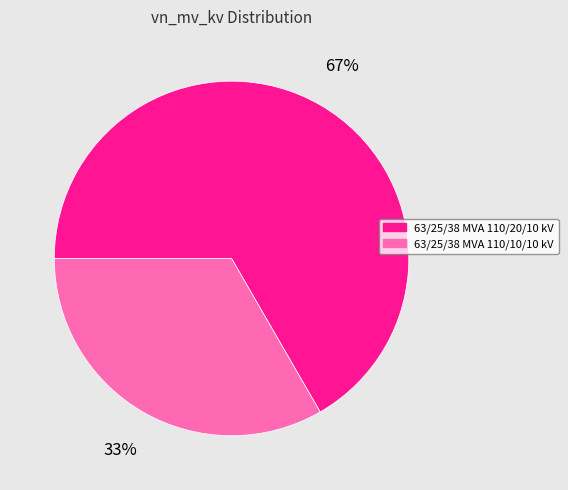

Which has a higher value, 63/25/38 MVA 110/20/10 kV or 63/25/38 MVA 110/10/10 kV?

63/25/38 MVA 110/20/10 kV